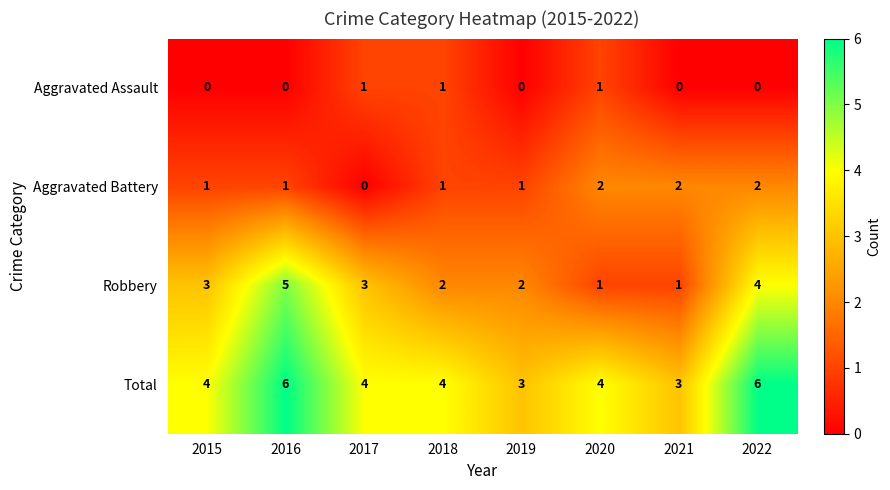

At how many categories does at least one series exceed 2?

8